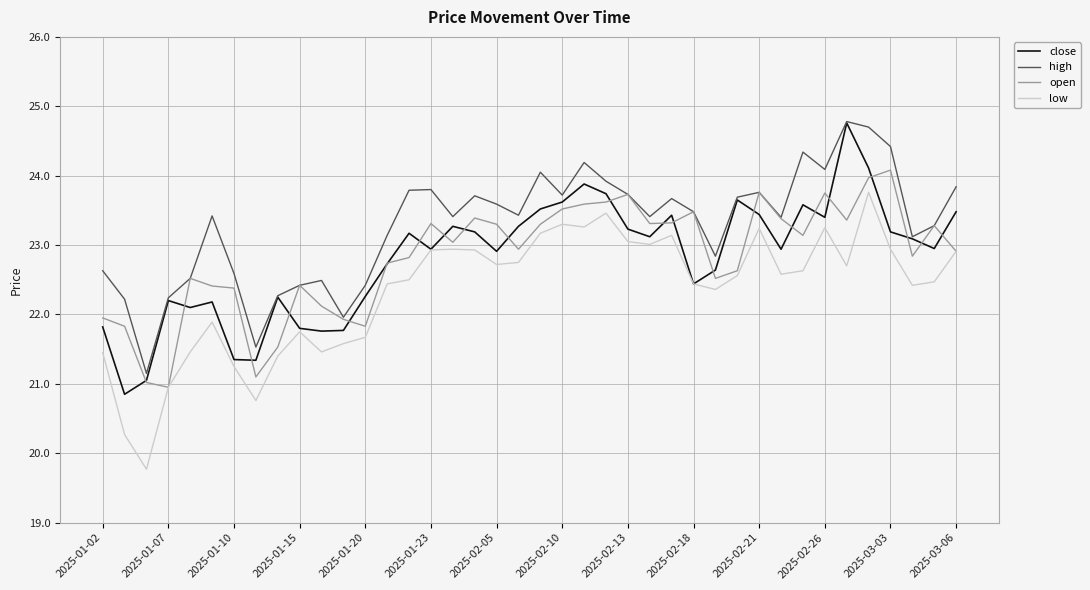

Which series has the largest total across all categories?

high